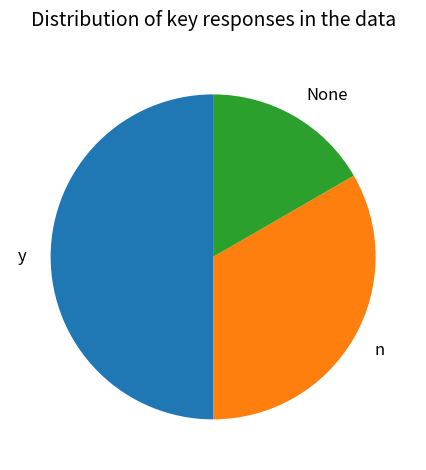

The None slice represents 17% of the pie. True or false?

True